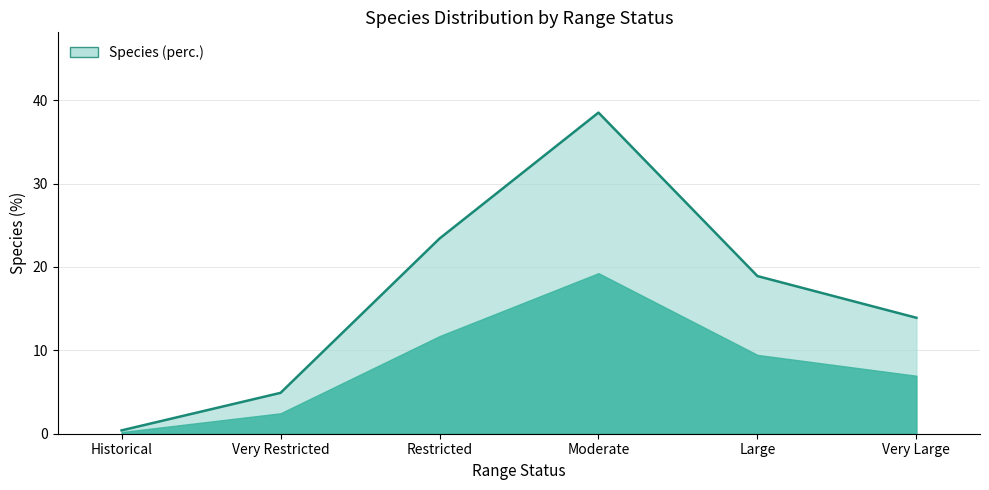

Where does the data first go above 18?

Restricted